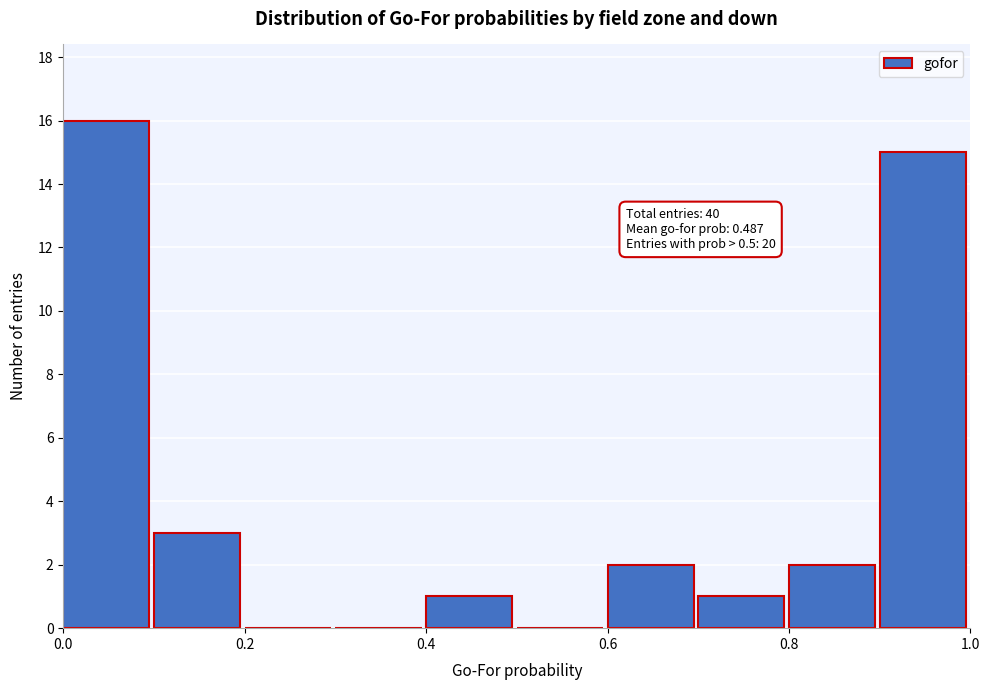

Which range on the x-axis has the tallest bar?

0.0 to 0.1